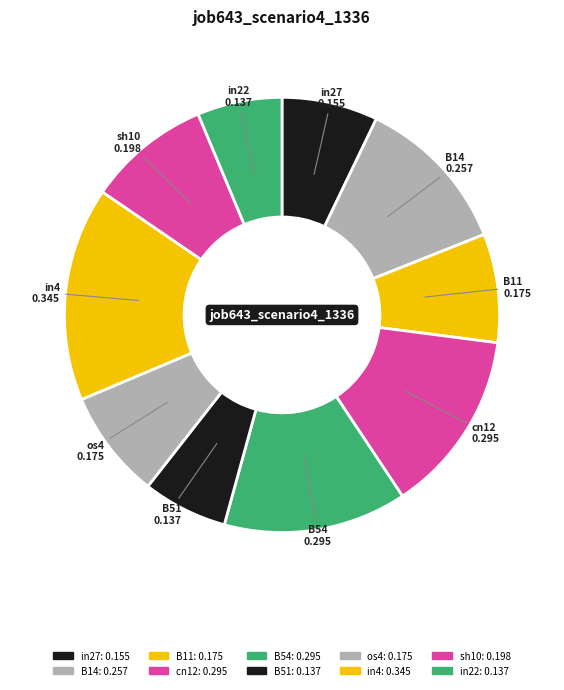

How many segments does this pie chart have?

10